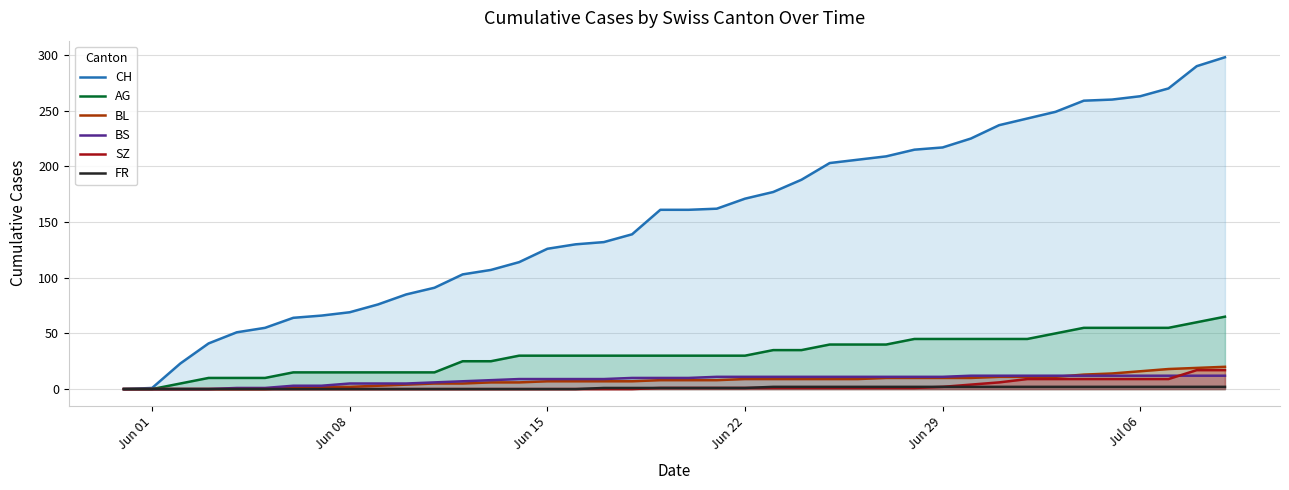

What is the greatest value displayed?

298